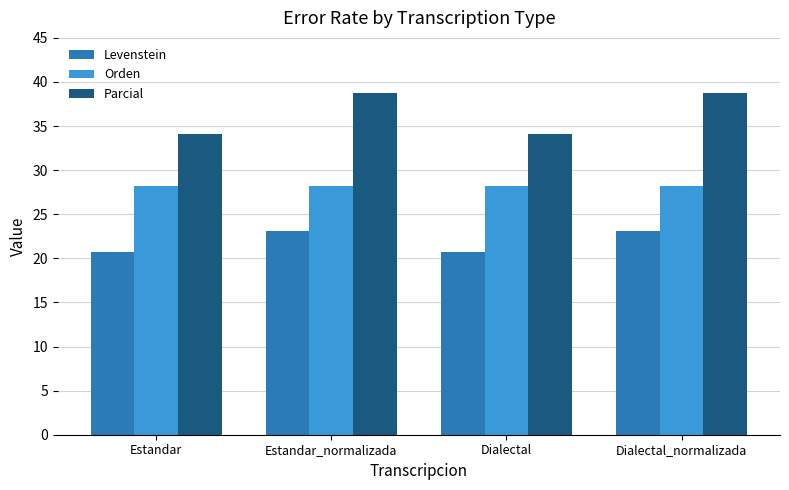

Which series has the widest spread of values?

Parcial